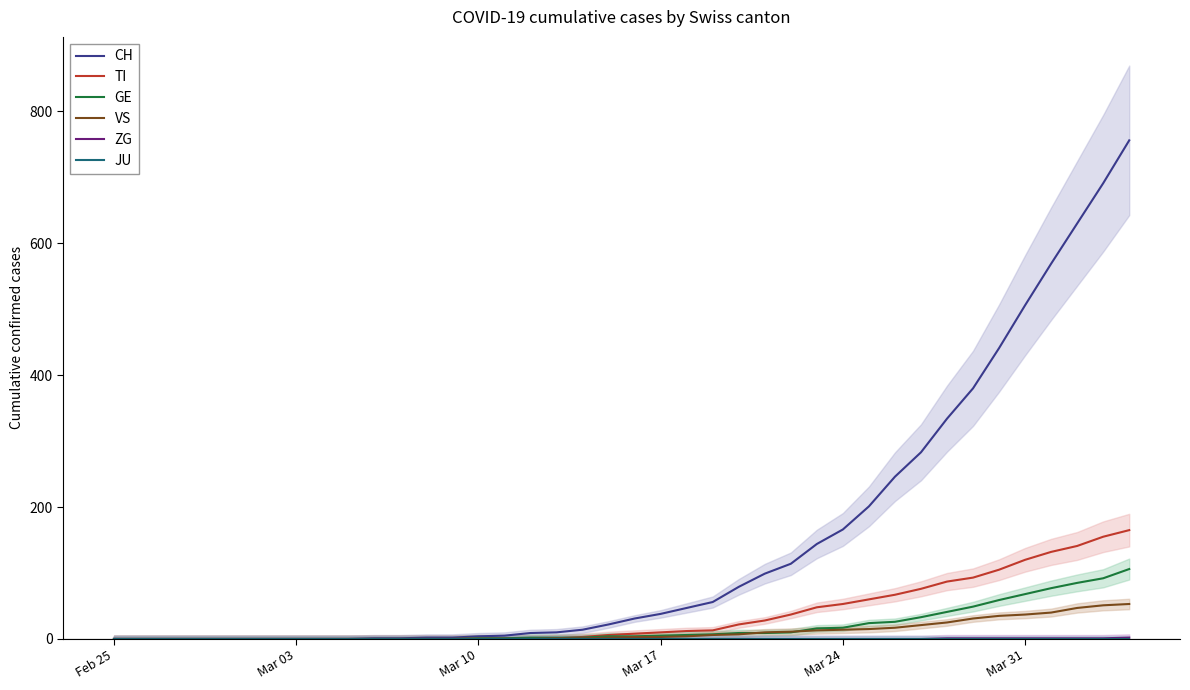

What is the maximum value for TI?

165